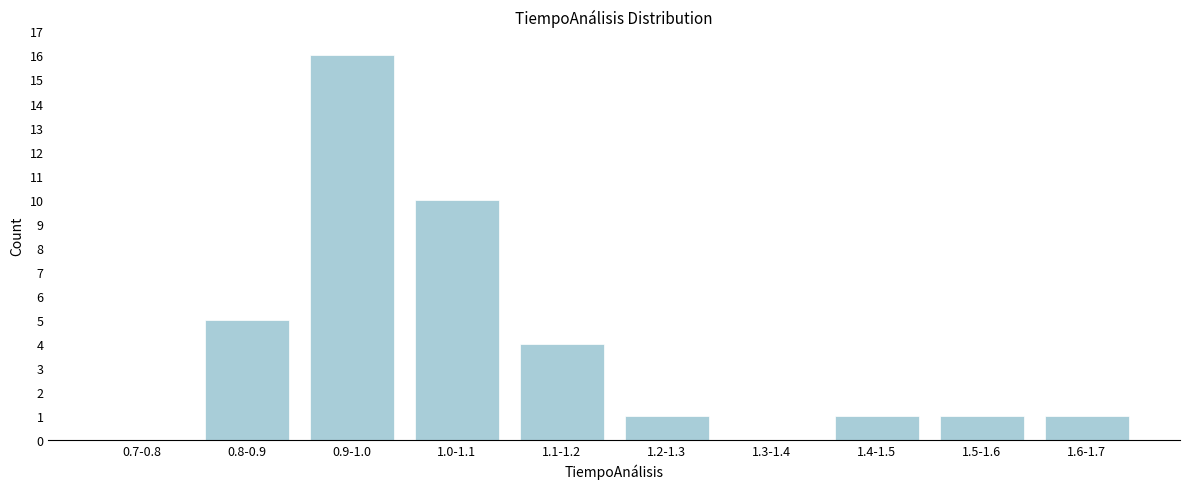

Reading left to right, extract all data points from this chart.

0.7-0.8=0	0.8-0.9=5	0.9-1.0=16	1.0-1.1=10	1.1-1.2=4	1.2-1.3=1	1.3-1.4=0	1.4-1.5=1	1.5-1.6=1	1.6-1.7=1